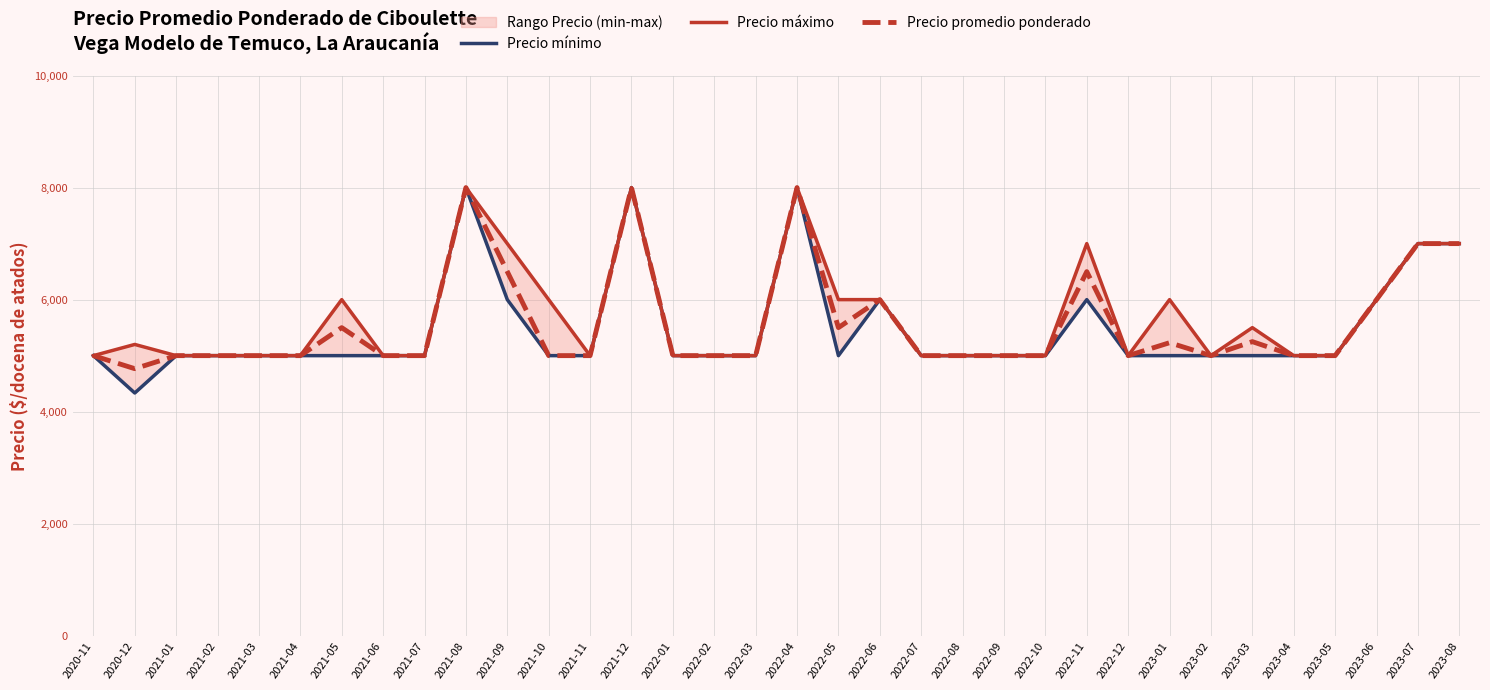

How many lines are shown in the chart?

3